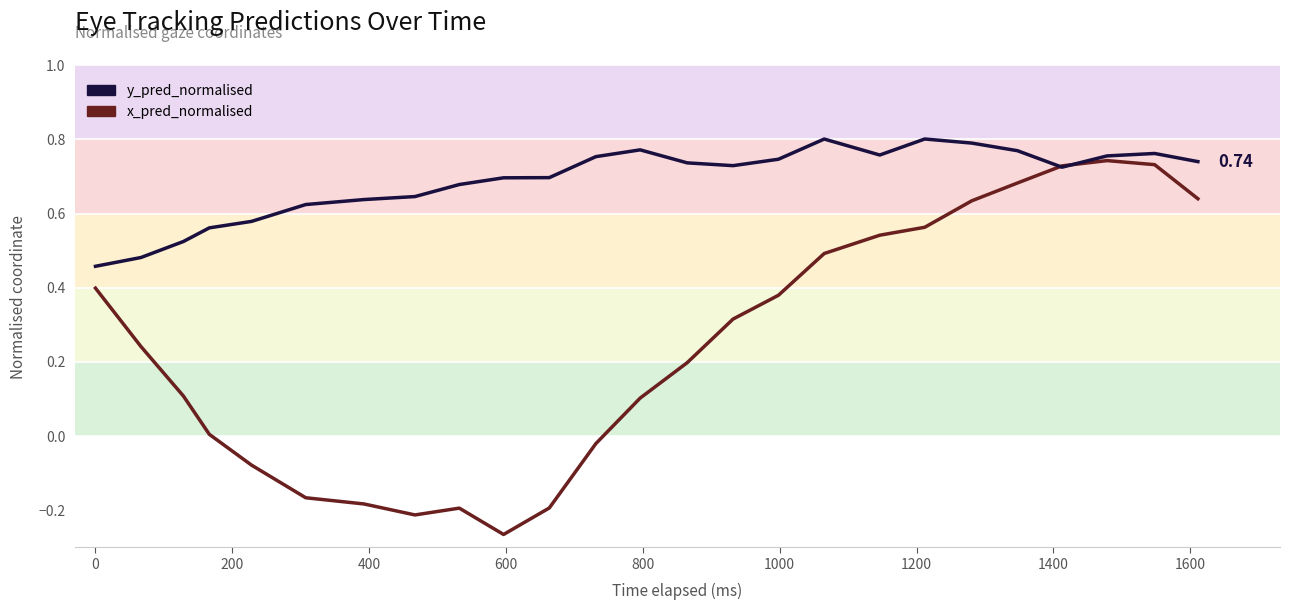

At how many categories does at least one series exceed 0?

25